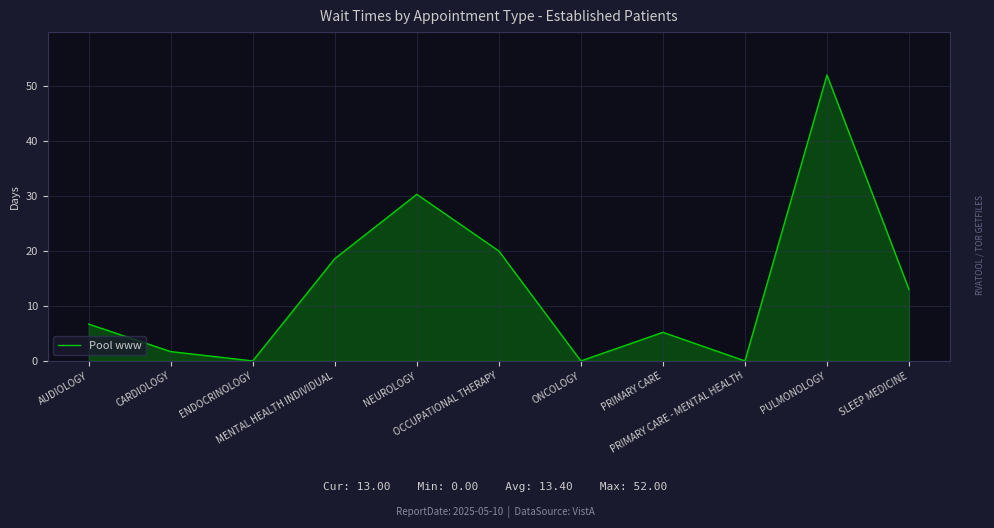

The chart shows a value of 31.8 at OCCUPATIONAL THERAPY. True or false?

False